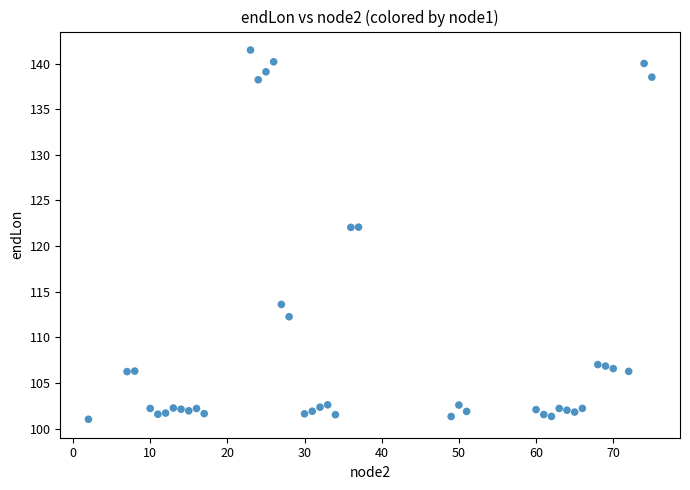

What is the range of Y values (max minus min)?

40.5